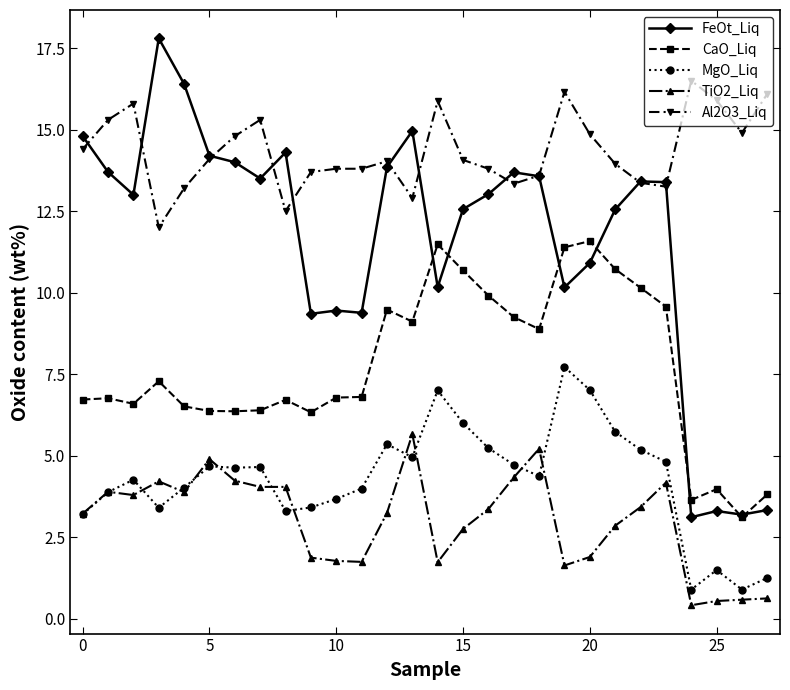

What is the value of the FeOt_Liq point at the 12th from the left?

9.4